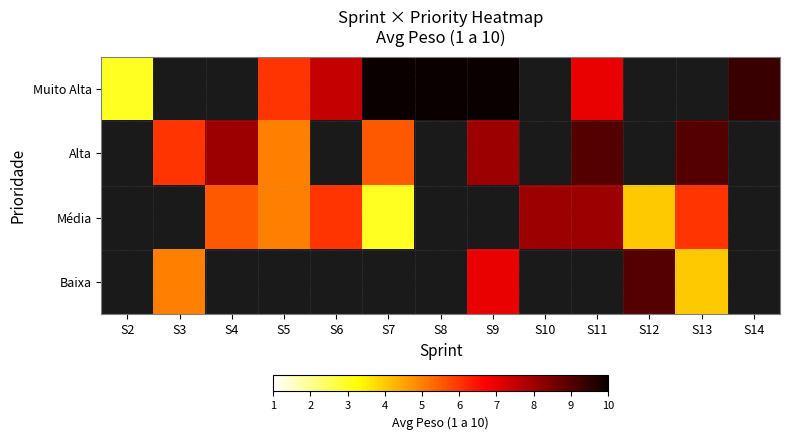

How many data points does each series have?

13